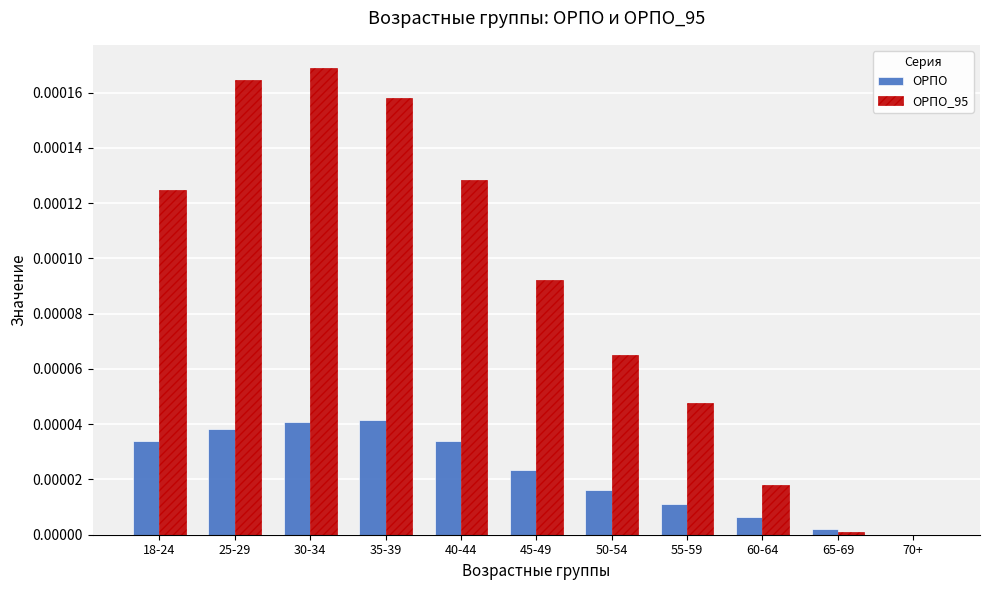

Which series changed the most between 35-39 and 50-54?

ОРПО_95